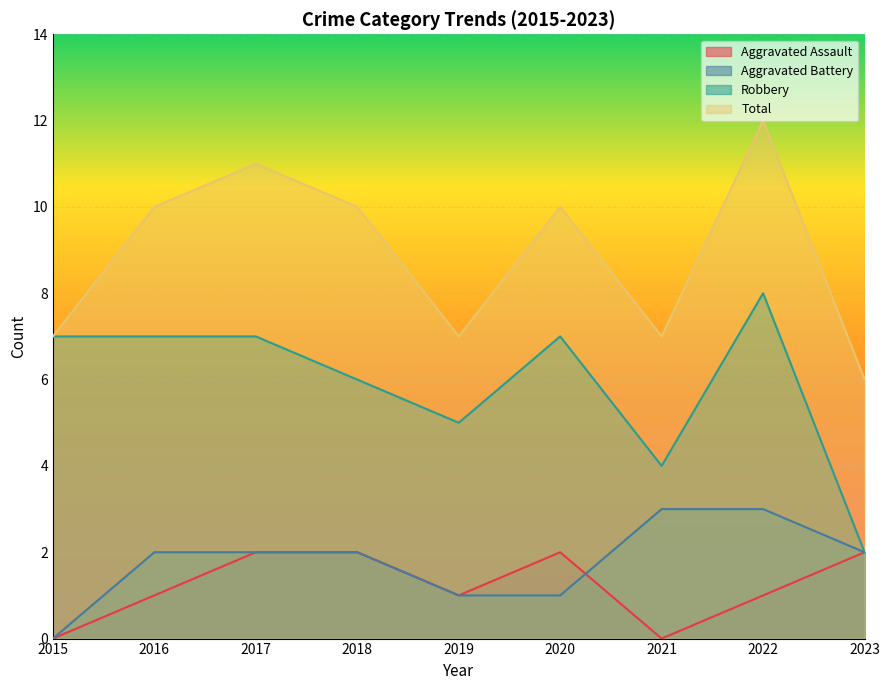

How many lines are shown in the chart?

4